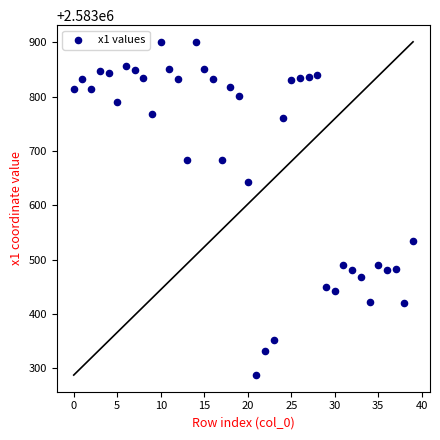

What is the range of Y values (max minus min)?

613.5